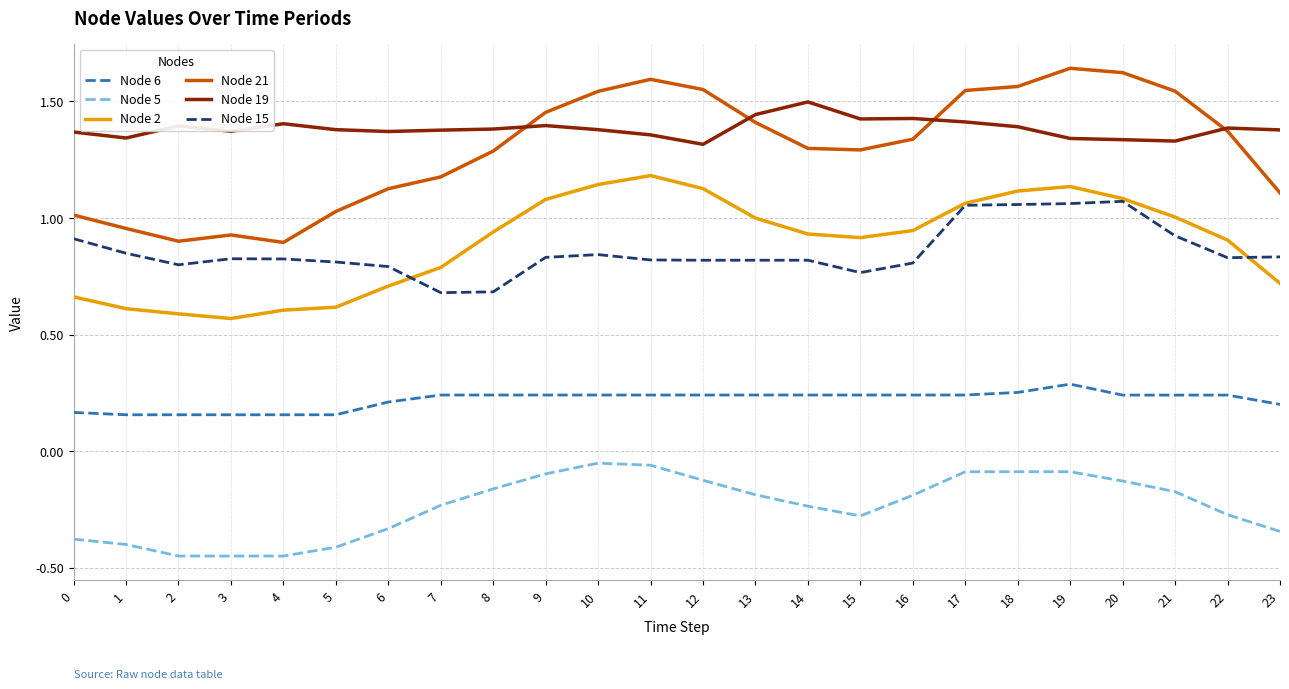

Between 15 and 20, which series saw the biggest shift?

Node 21